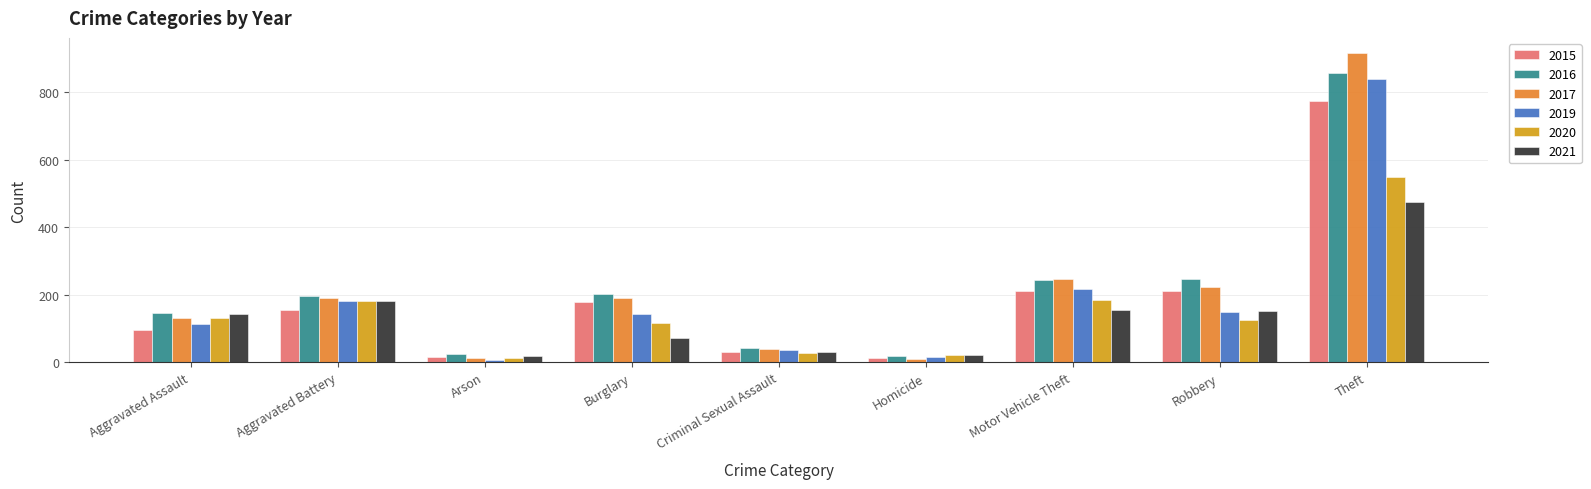

Is it true that 2019 equals 113 at Aggravated Assault?

True